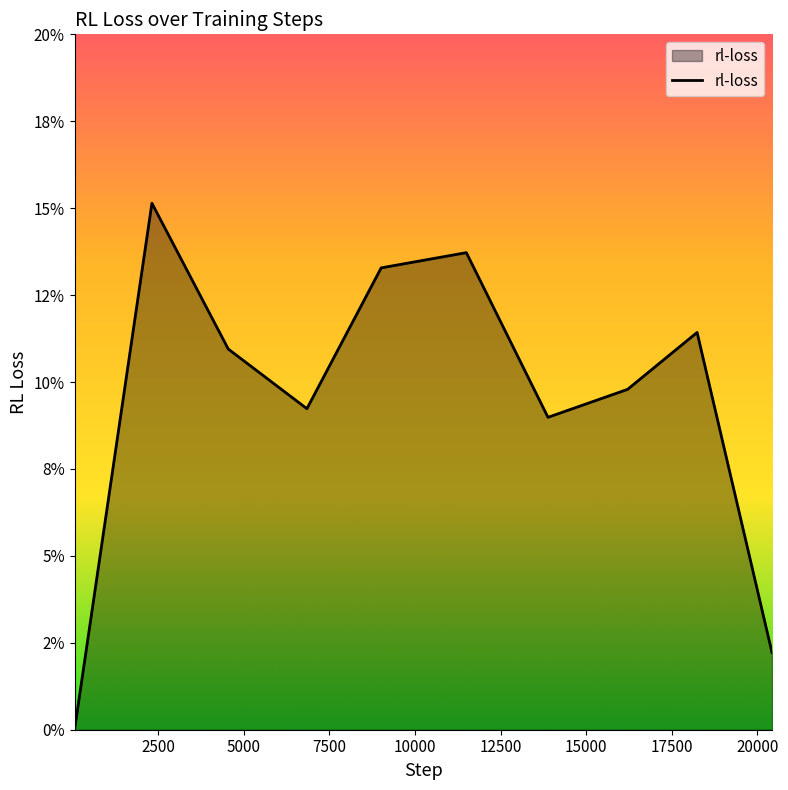

Does the chart display data point markers on the line(s)?

No